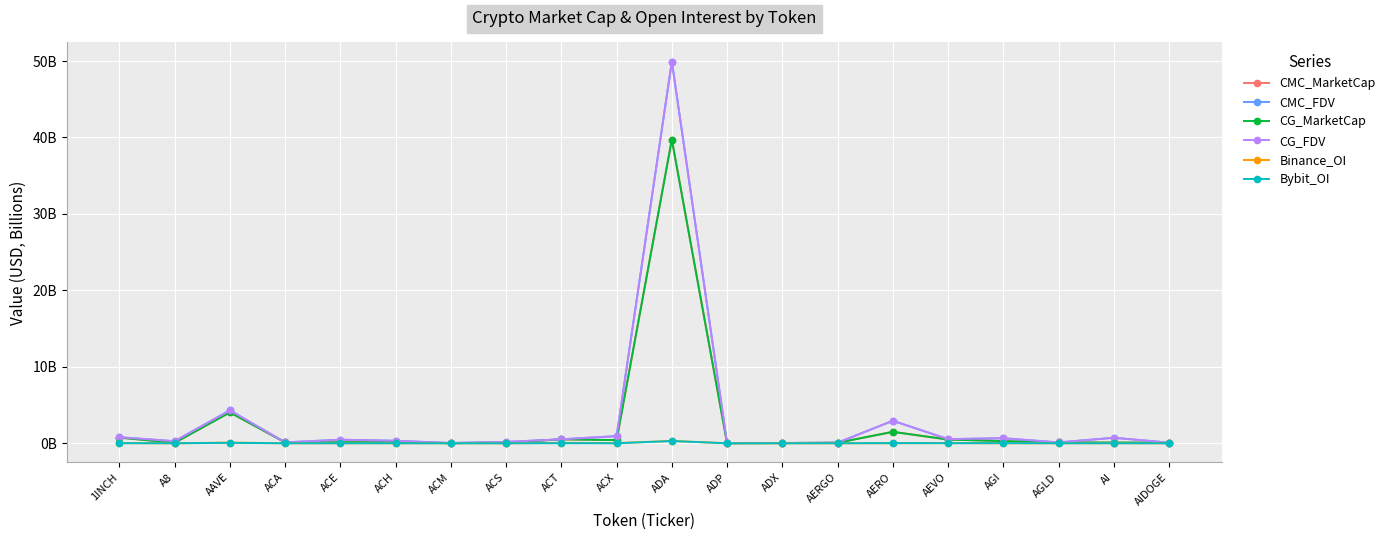

Does the chart have visible grid lines?

Yes